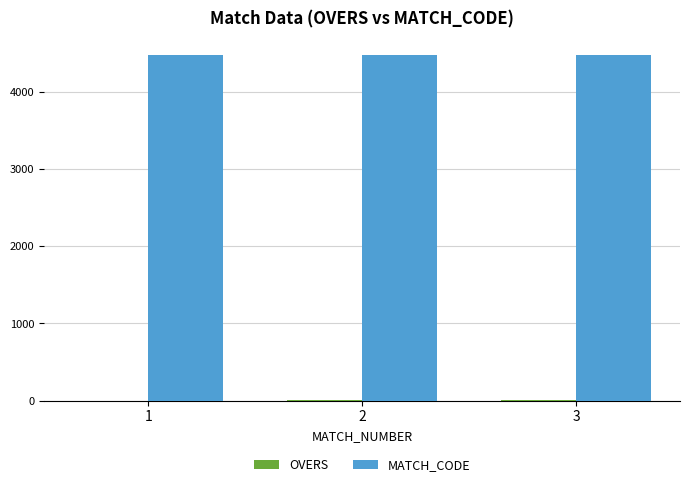

The value of MATCH_CODE at 3 is 4476.0. True or false?

True